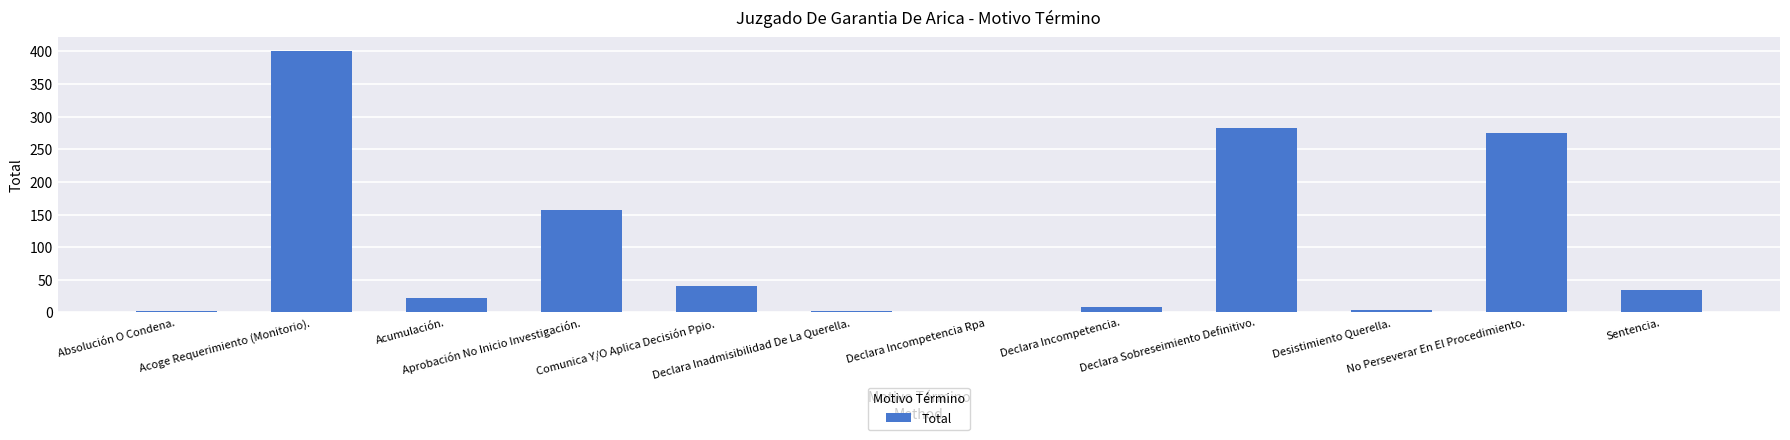

How many series are shown in this chart?

1